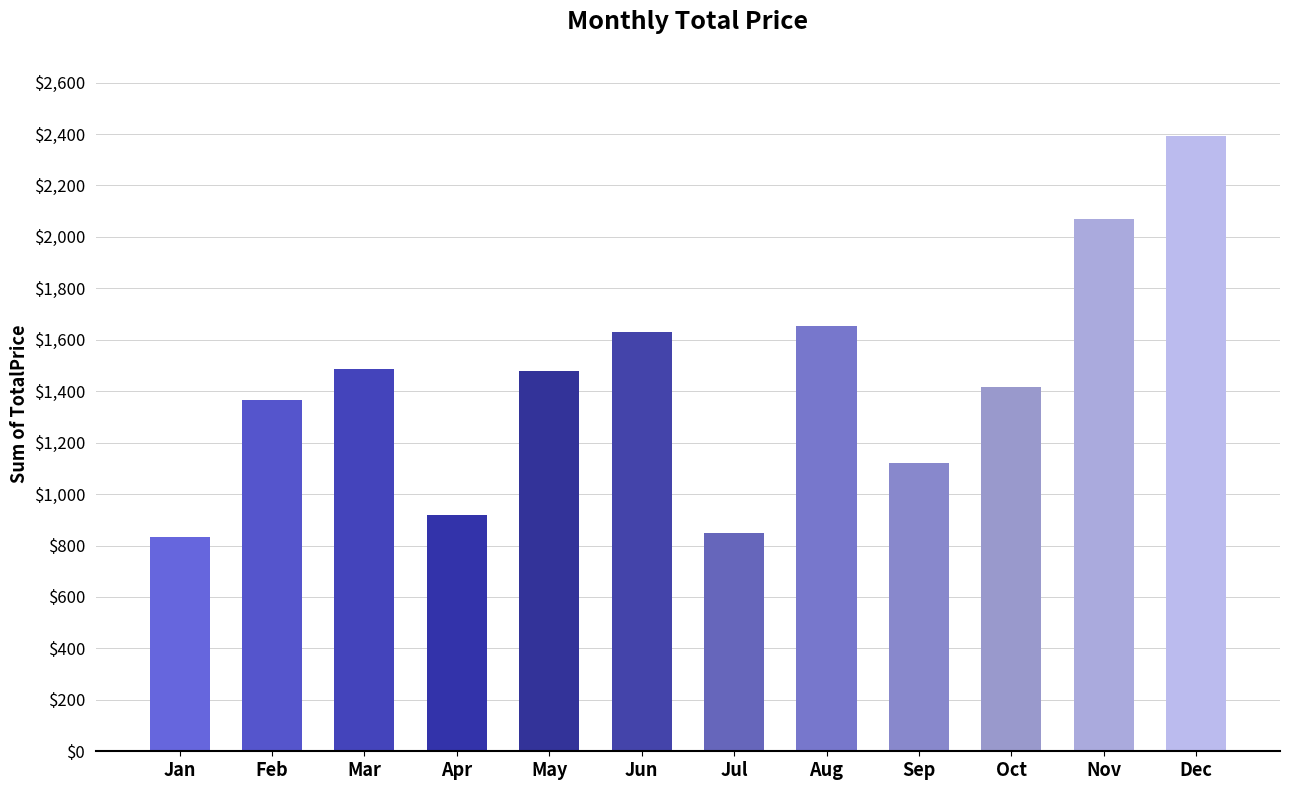

What is the sum of all values?

17212.4